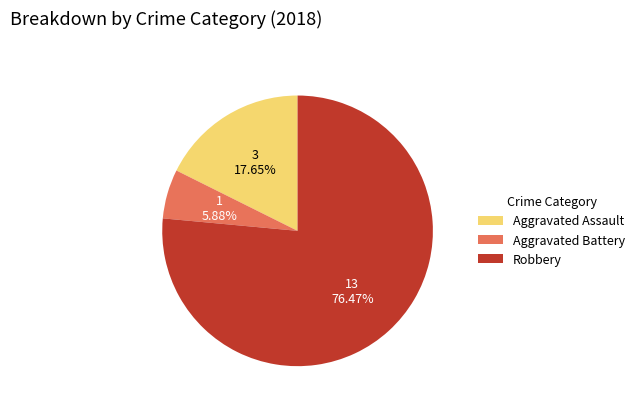

To the nearest percent, what is the combined percentage of Aggravated Battery and Robbery?

82%